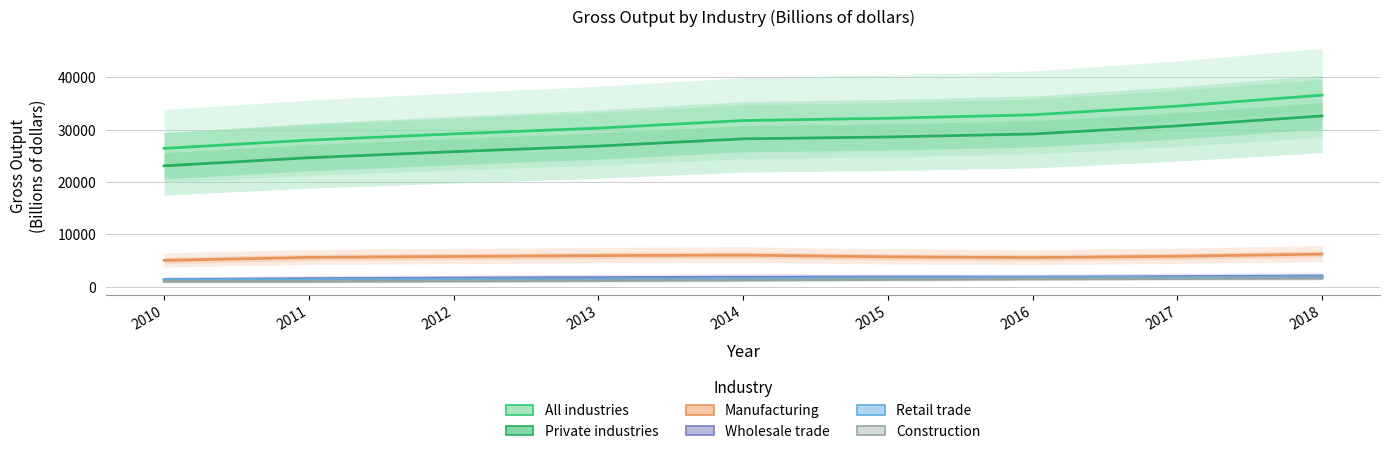

How many distinct data groups are displayed?

6